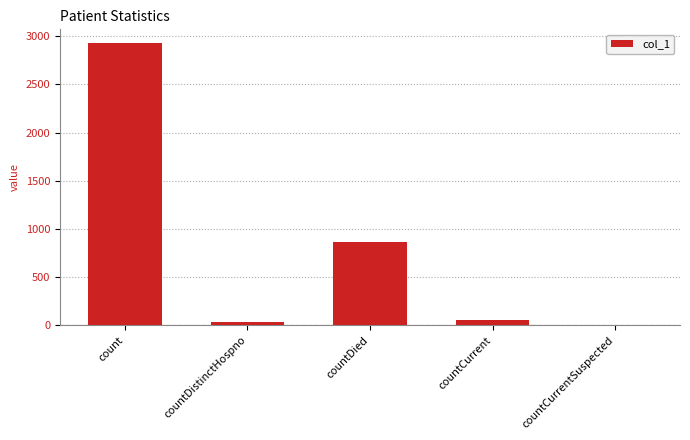

What is the sum of all values?

3872